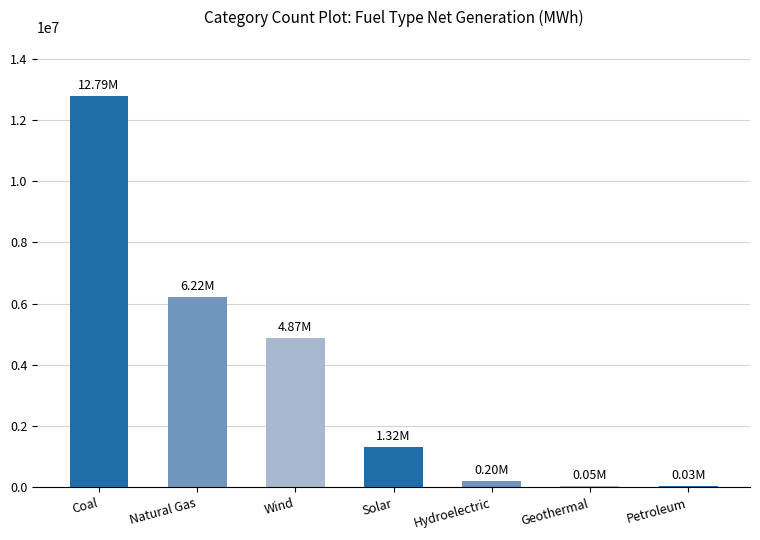

What is the sum of all values?

25479780.6